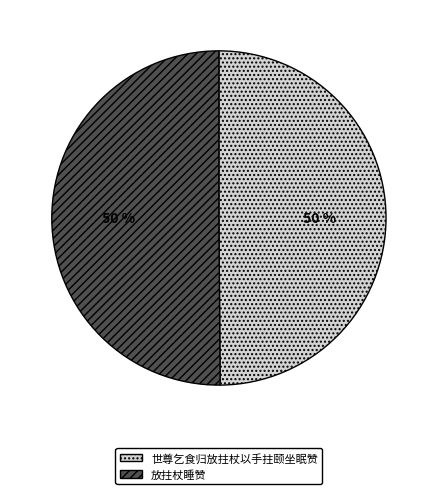

Approximately how many times larger is the value at 世尊乞食归放拄杖以手拄颐坐眠赞 compared to 放拄杖睡赞?

1.0